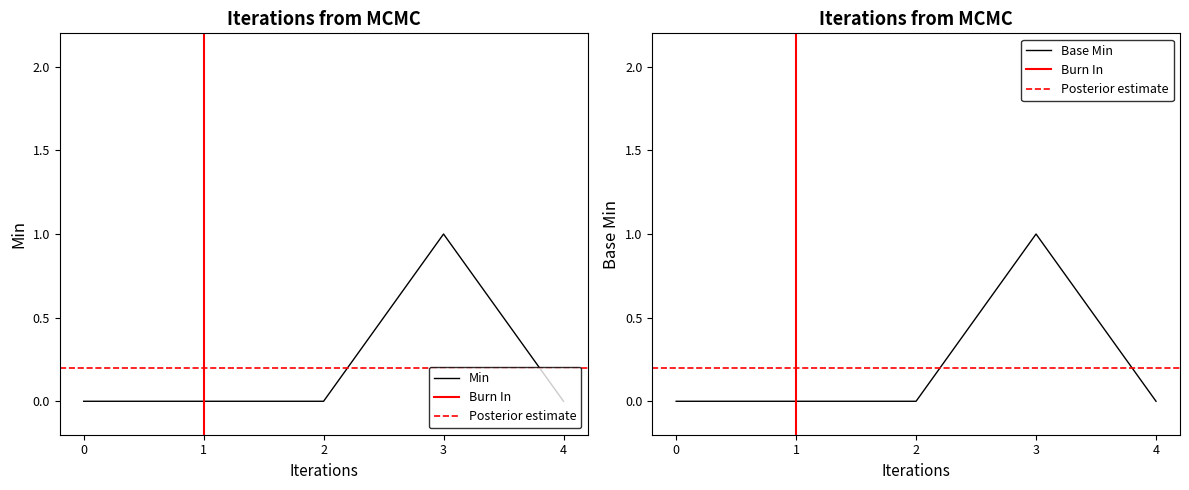

The value of Min at 2 is 1. True or false?

False